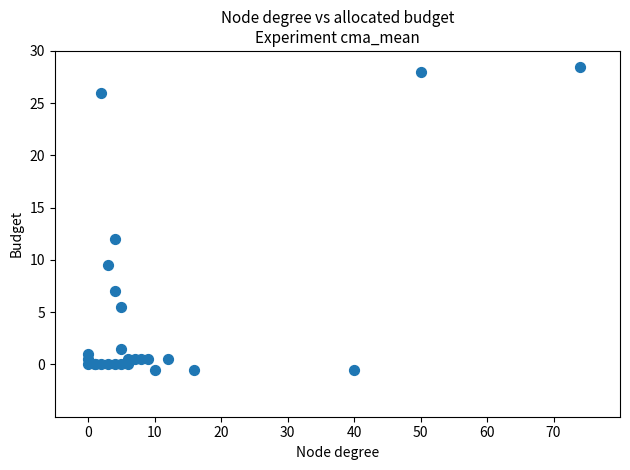

What Y value in the scatter plot is closest to 14?

12.0